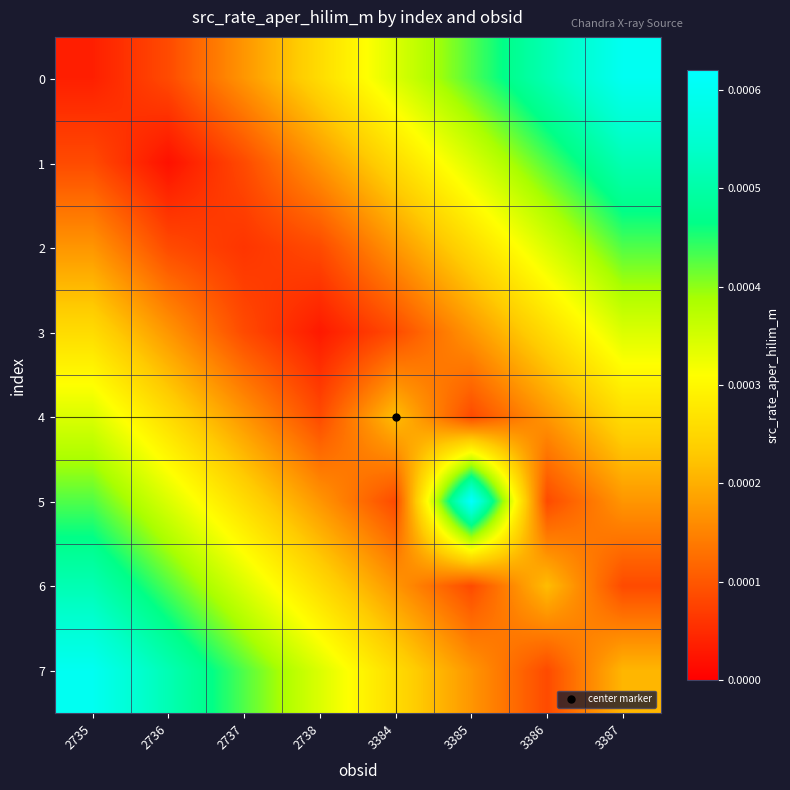

At how many categories does at least one series exceed 0?

8